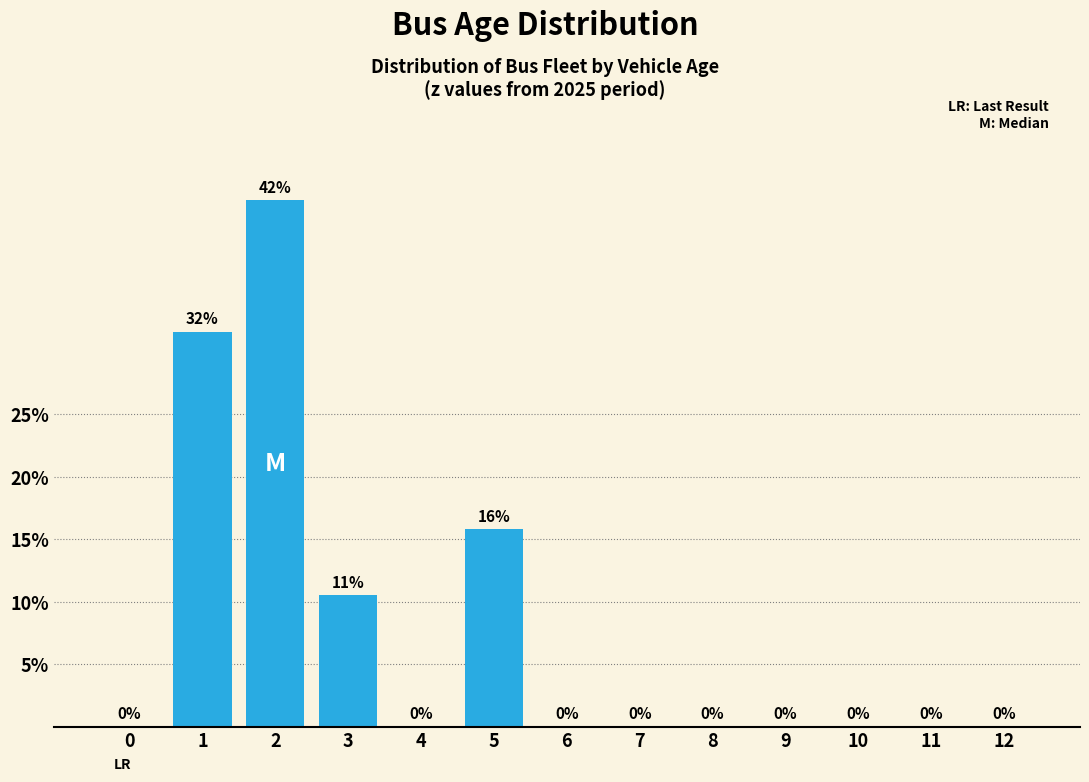

Where is the data nearest to the value 21?

5